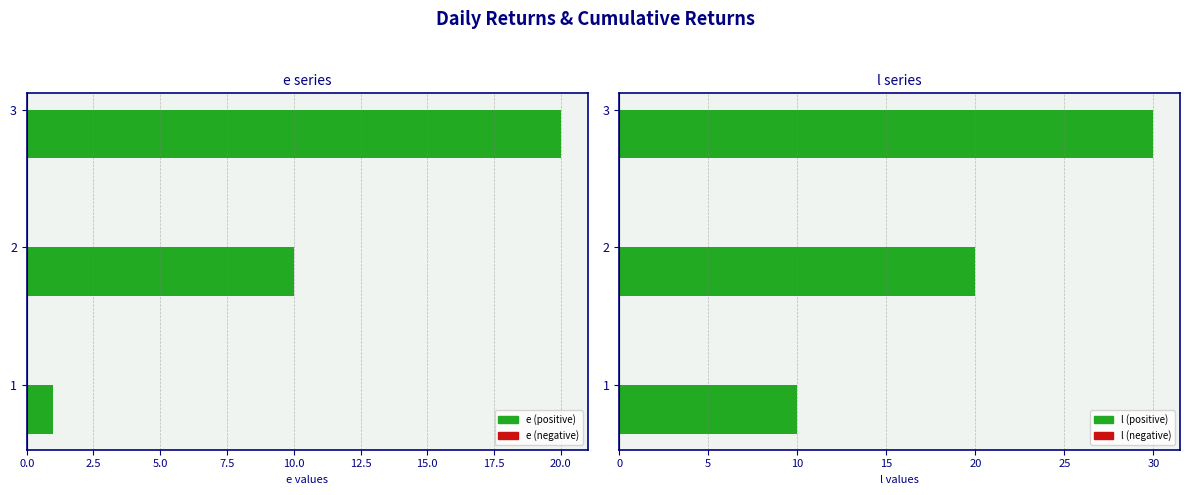

Between 2 and 1, which is larger?

2